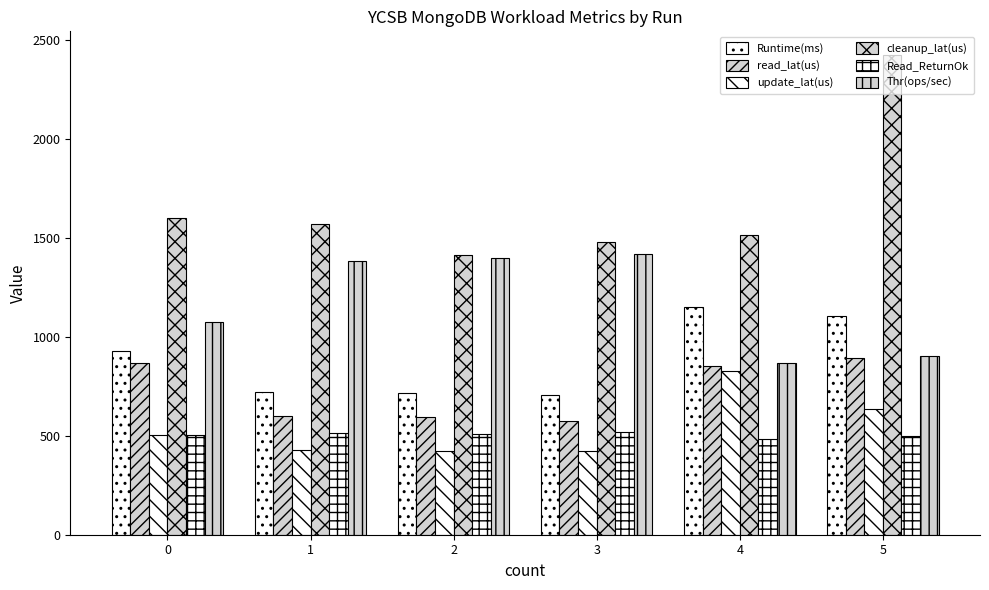

Between 1 and 5, which is larger?

5